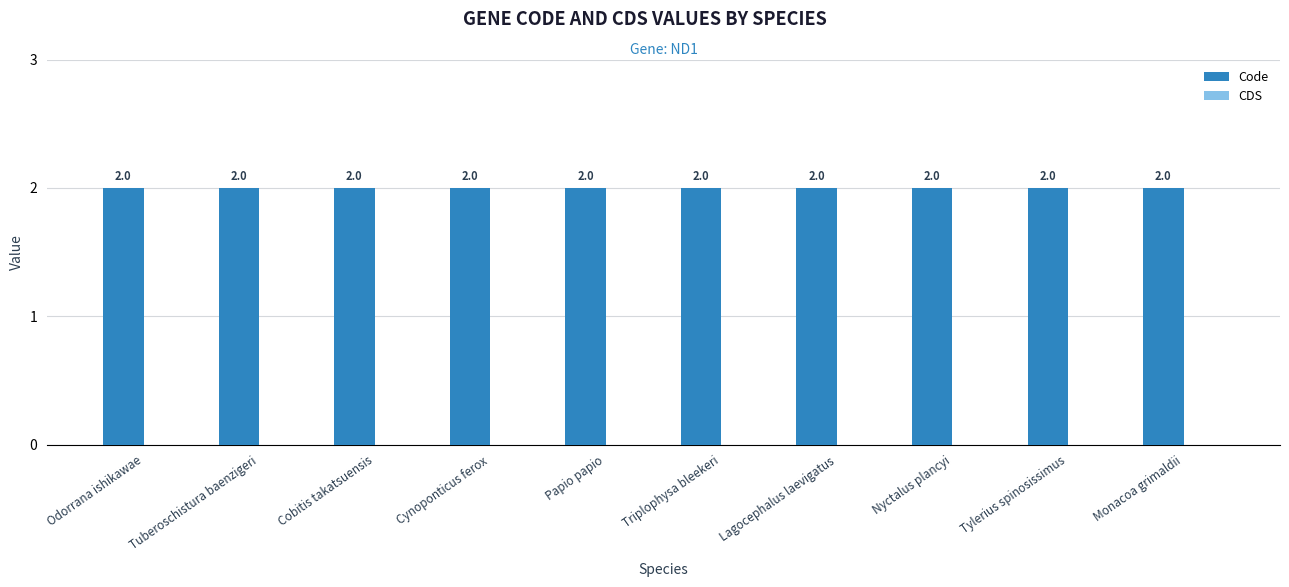

What is the value of the Code bar at the 9th from the left?

2